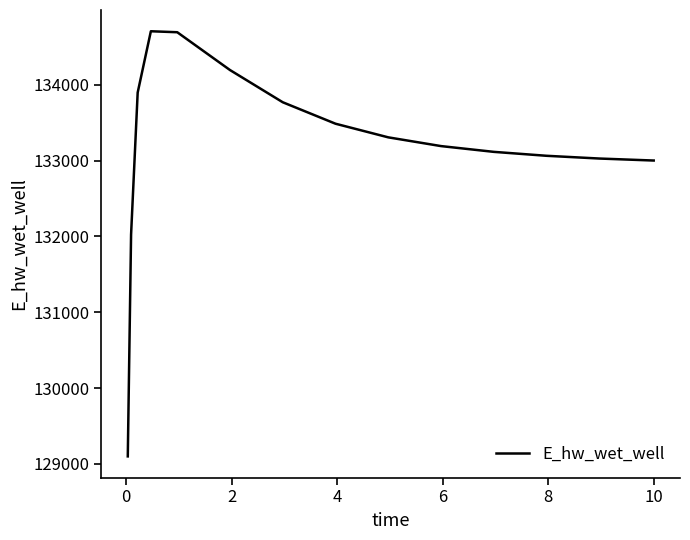

What is the minimum value shown in the chart?

129099.7